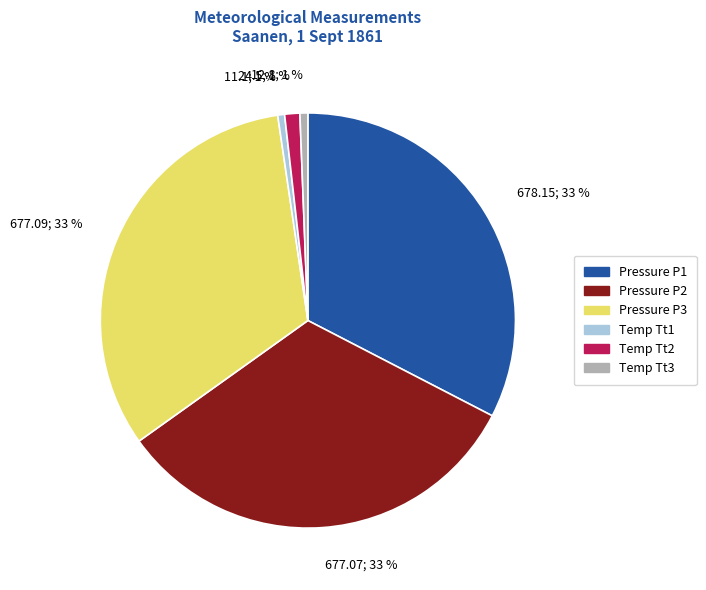

Combined, do 11.1; 1 % and 678.15; 33 % account for over 50%?

No